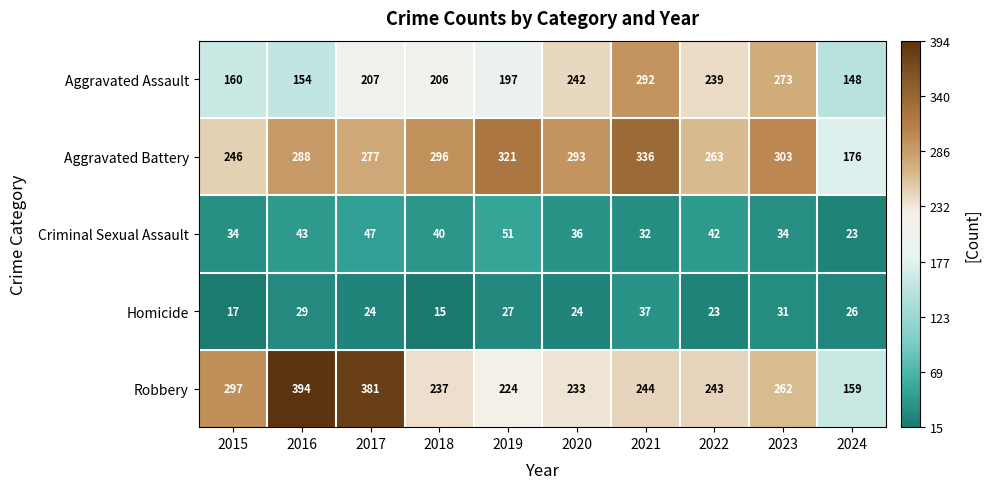

What is the sum of all Homicide values?

253